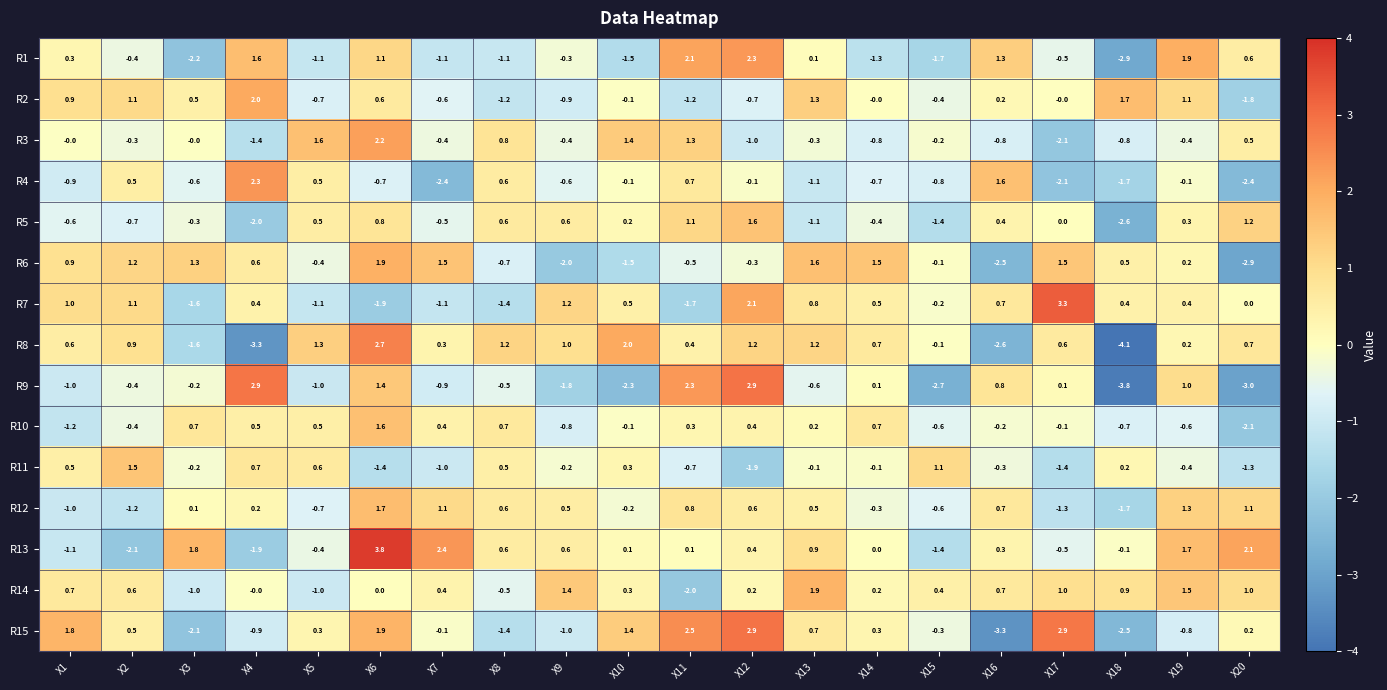

The value of R7 at X7 is -0.3. True or false?

False